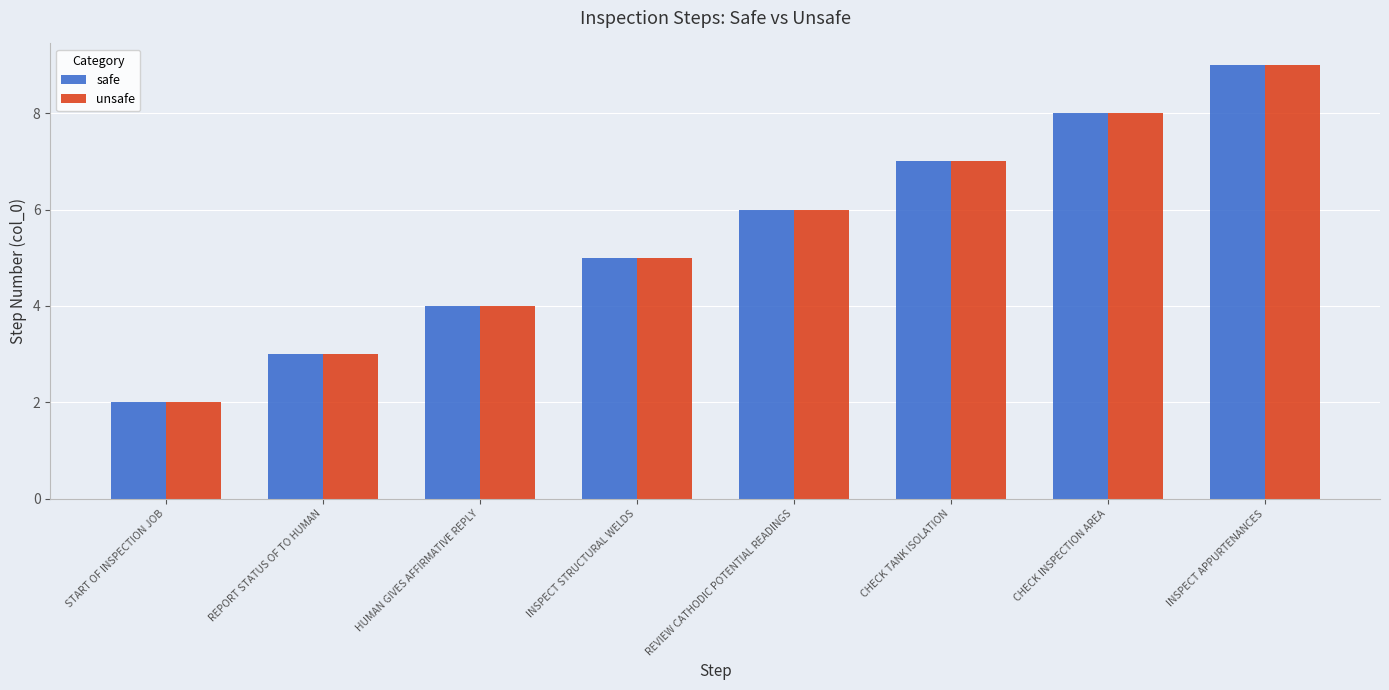

Count the number of categories in the chart.

8